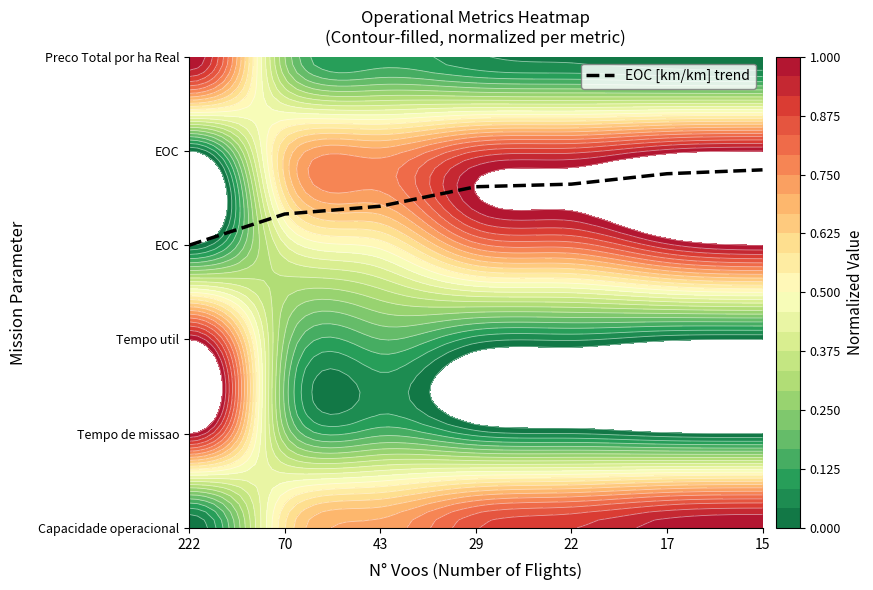

What is the sum of all values?

24.6